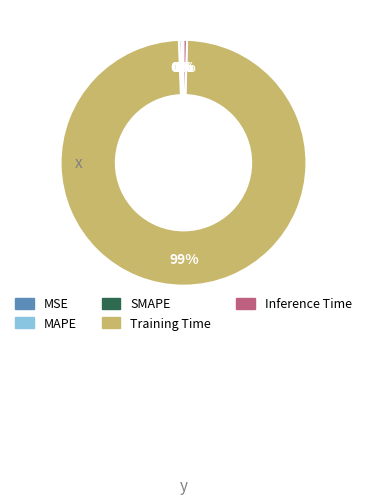

Combined, do Inference Time and SMAPE account for over 50%?

No